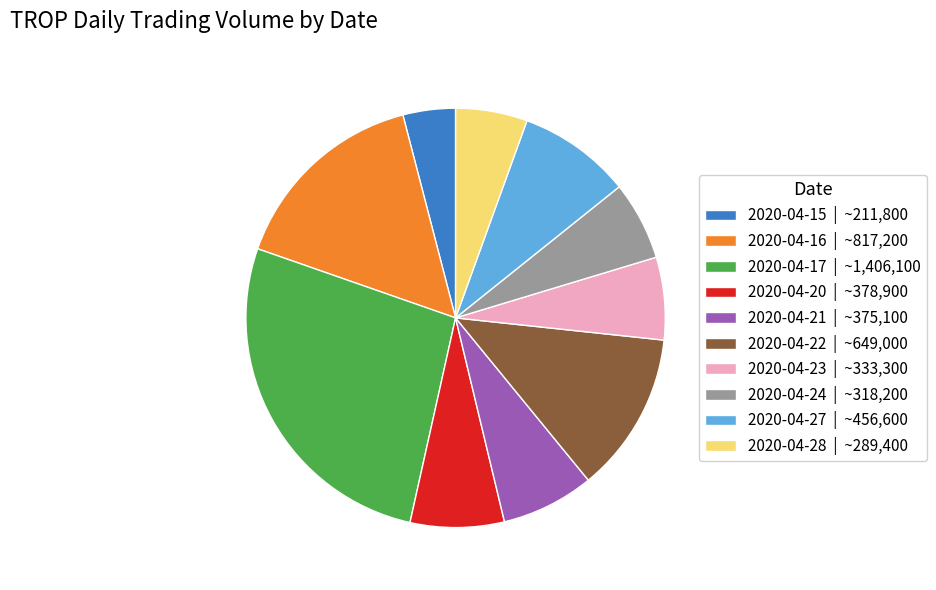

Which slice is the largest?

2020-04-17